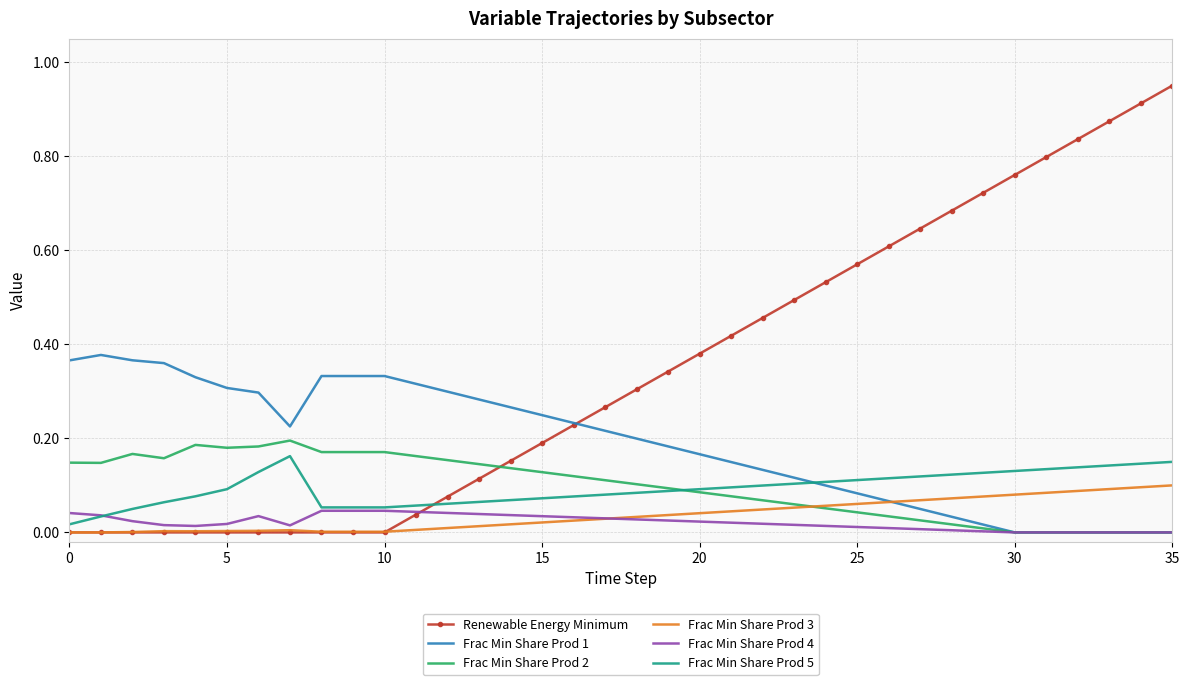

True or false: Renewable Energy Minimum and Frac Min Share Prod 5 cross at least once.

True